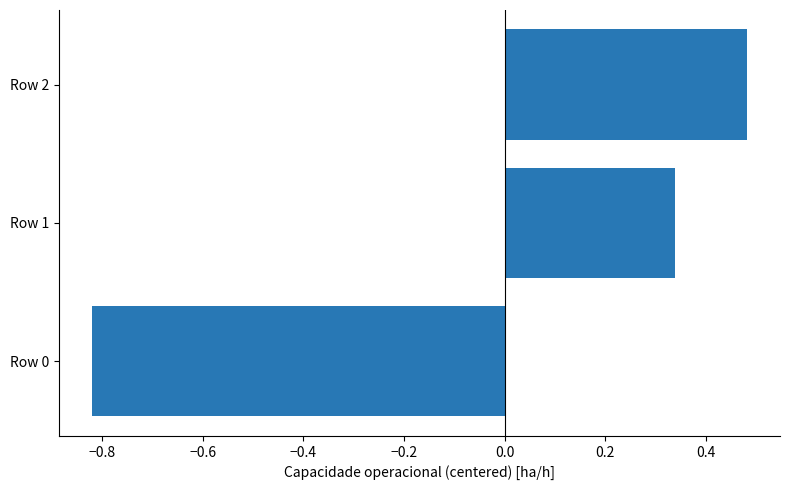

How many values are between 0 and 1?

2